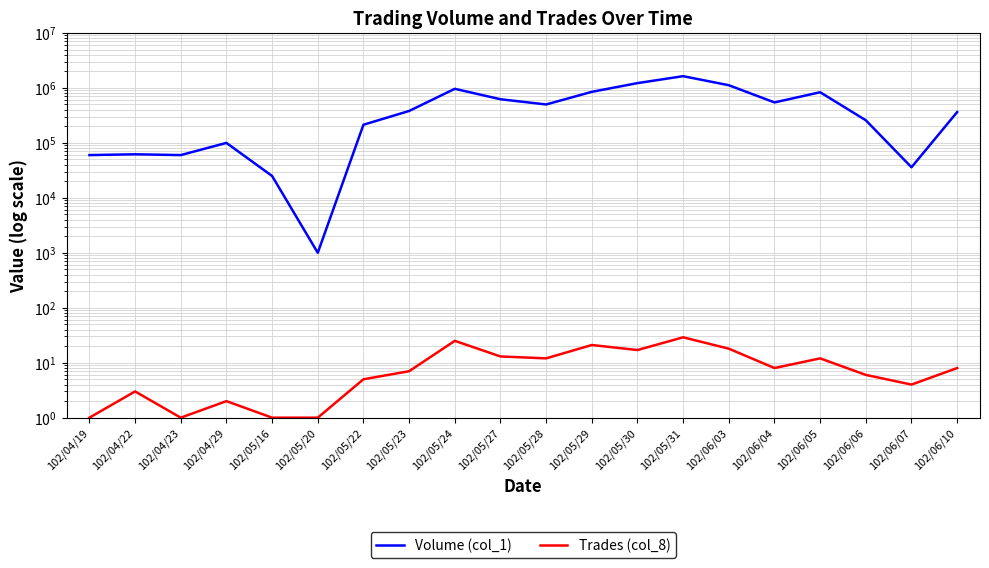

True or false: Volume (col_1) and Trades (col_8) intersect in this chart.

False